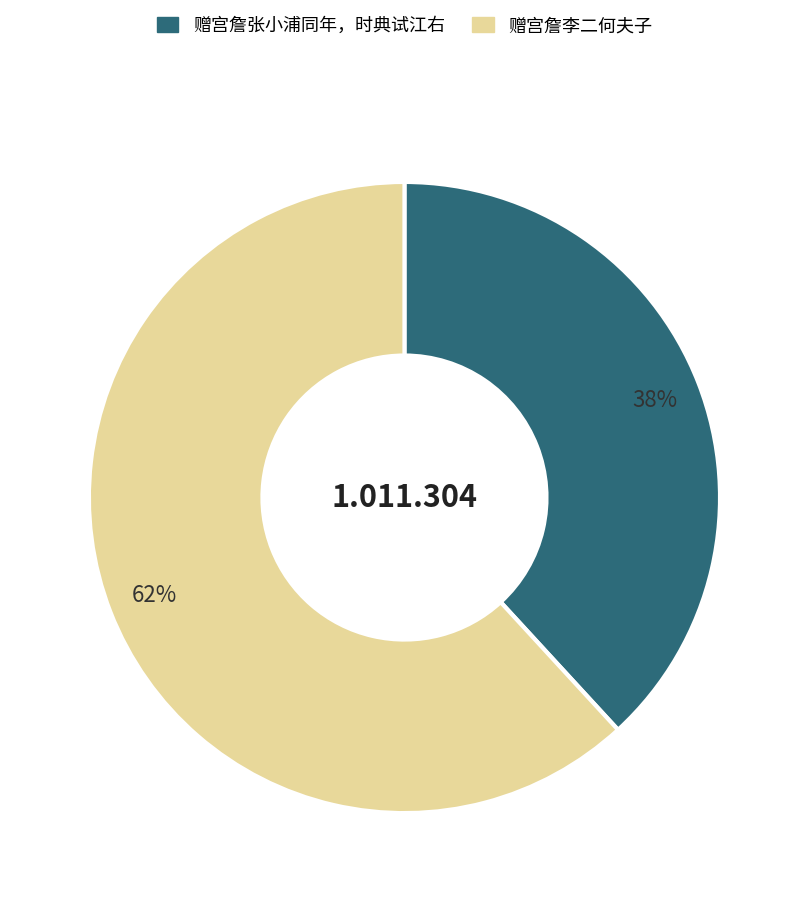

What percentage is the 赠宫詹张小浦同年，时典试江右 slice, to the nearest percent?

38%